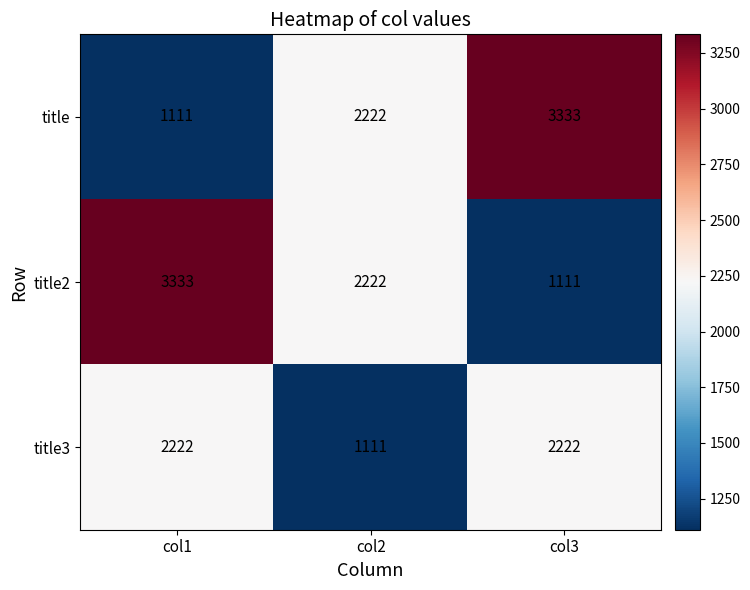

Reading left to right, list all the values displayed in this chart.

title: col1=1111	col2=2222	col3=3333
title2: col1=3333	col2=2222	col3=1111
title3: col1=2222	col2=1111	col3=2222